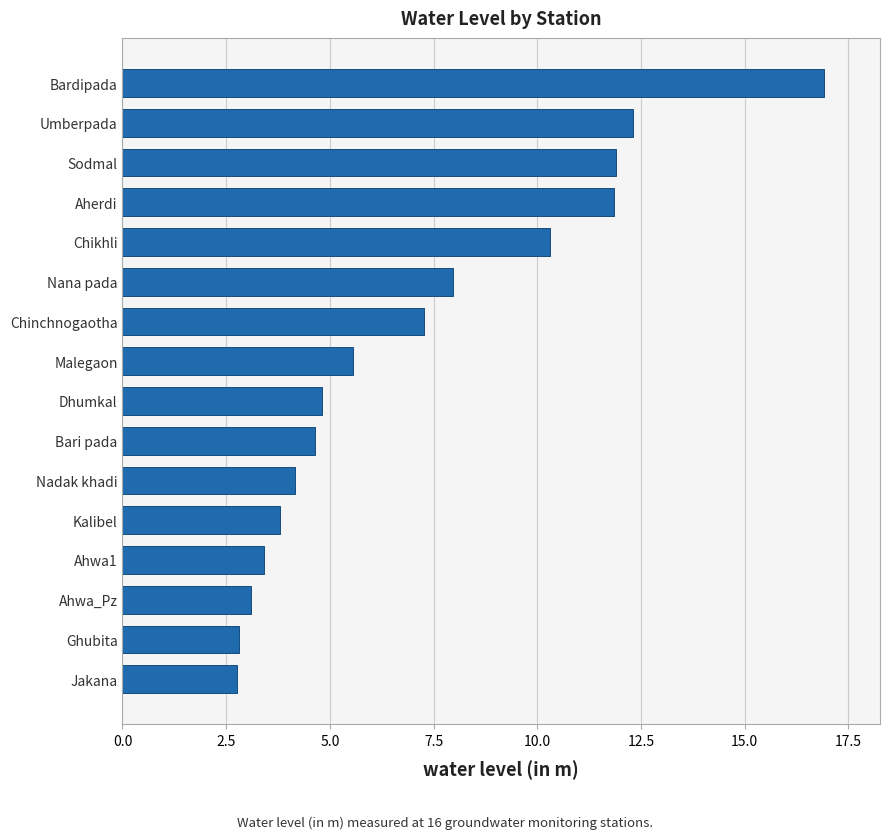

Read the value at Nadak khadi.

4.2